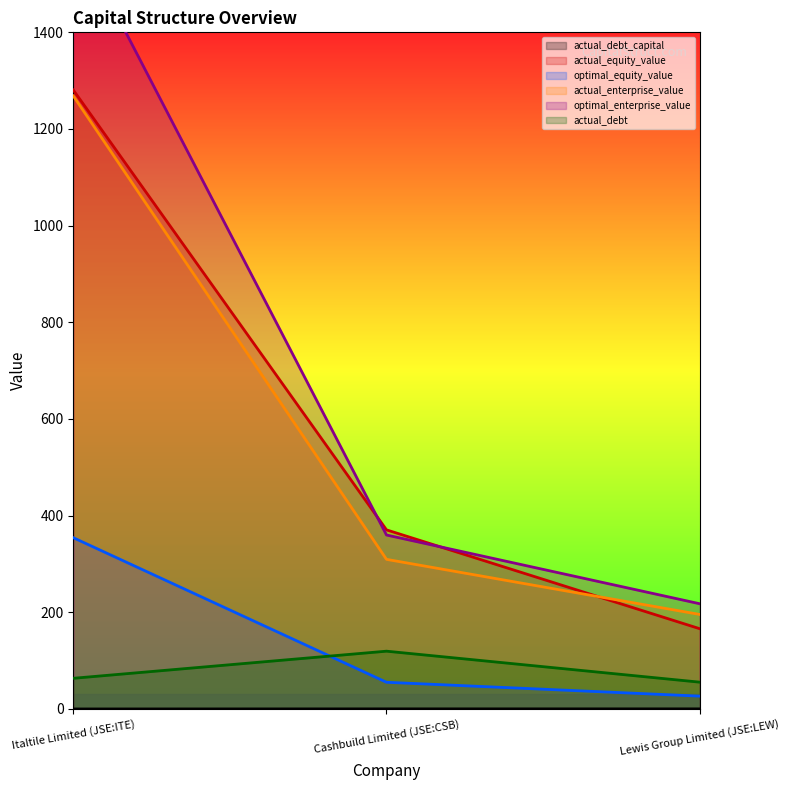

What is the minimum value for optimal_equity_value?

26.6